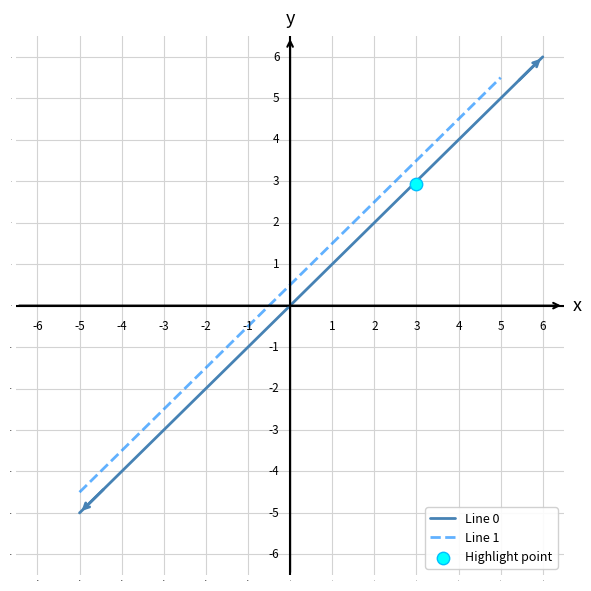

Which series contains the highest Y value?

Line 0